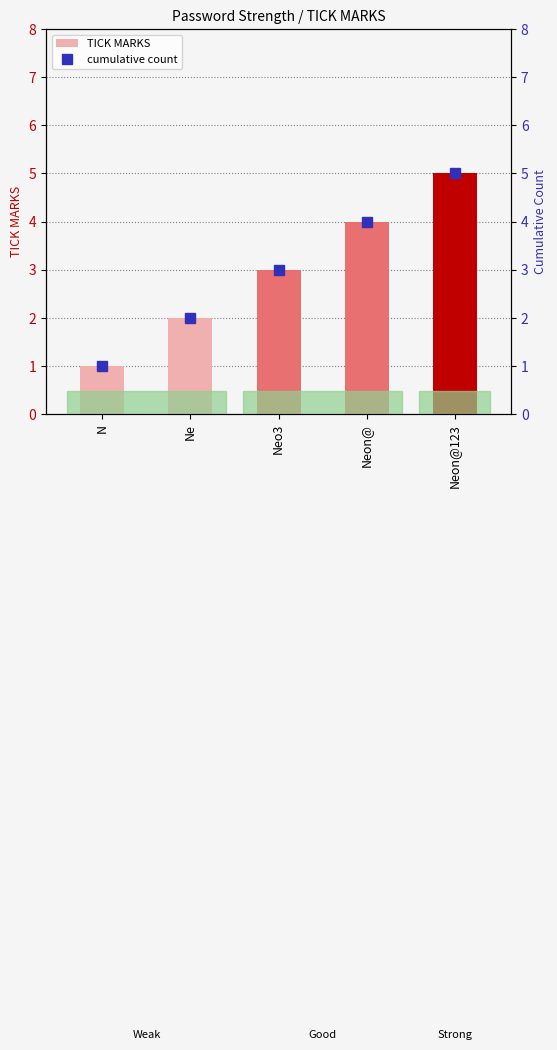

What is the difference between the second highest and minimum values in the cumulative count series?

3